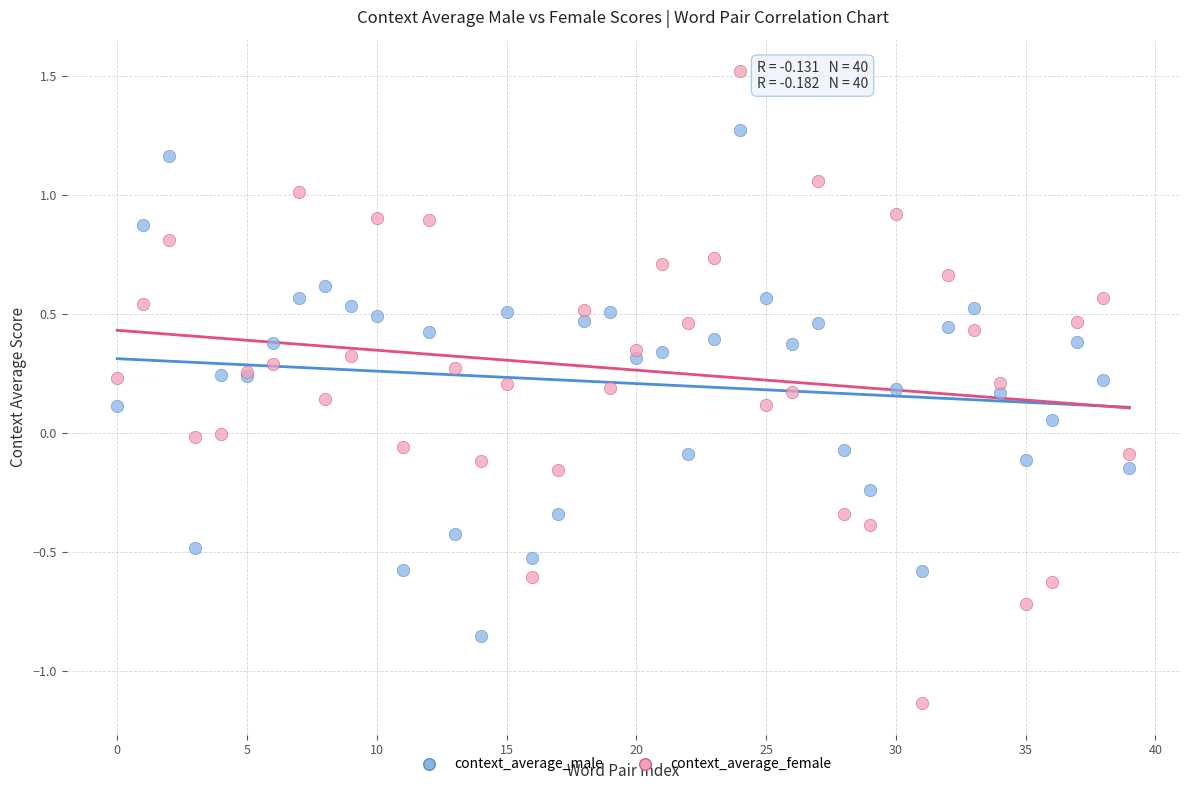

Which series reaches the minimum Y coordinate?

context_average_female